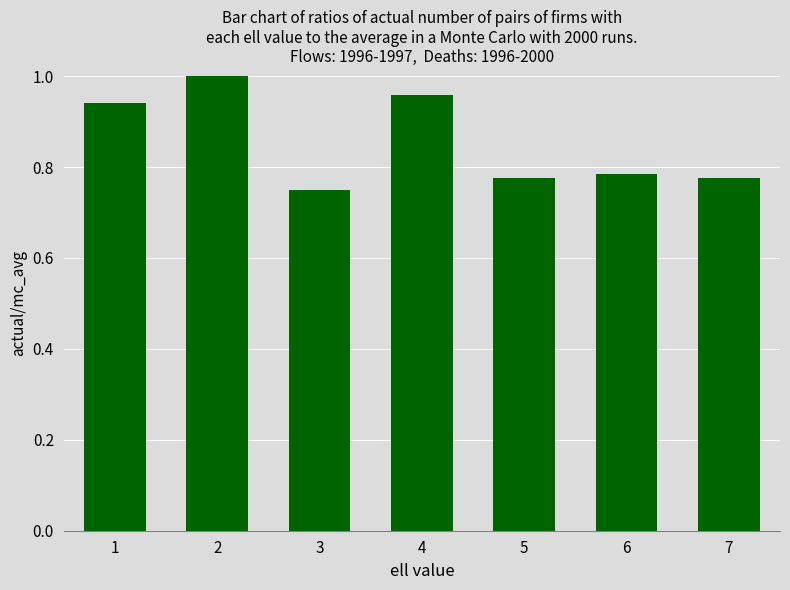

Where is the data nearest to the value 1?

4